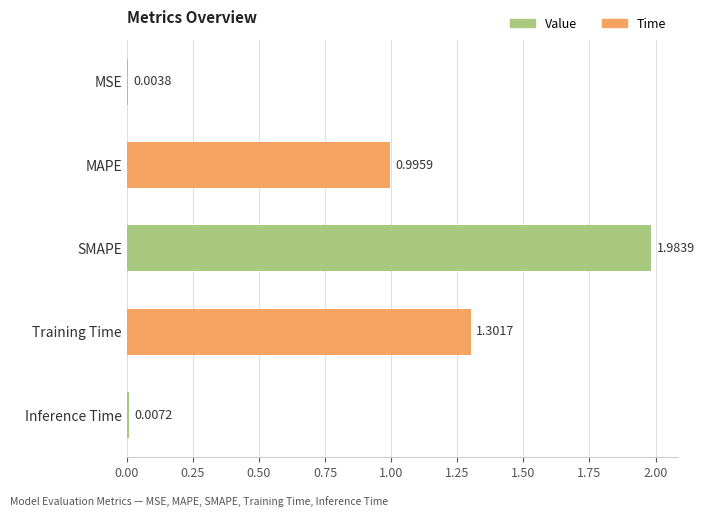

What is the change in value from MSE to Training Time?

+1.3